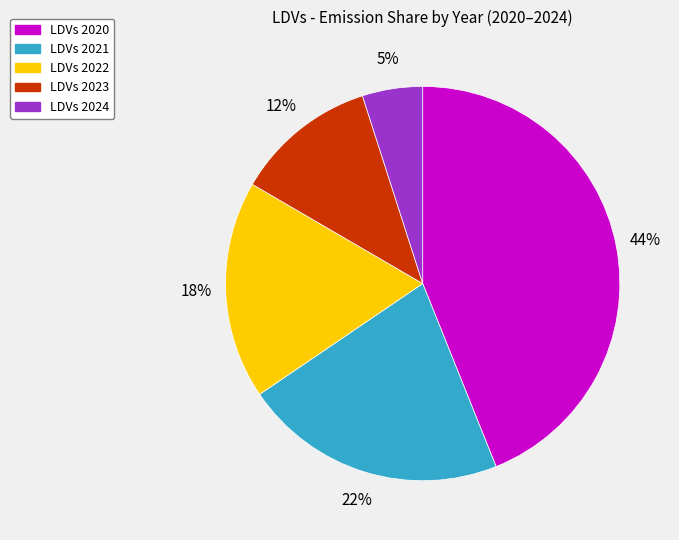

To the nearest percent, what is the difference between the largest and smallest slice percentages?

39%